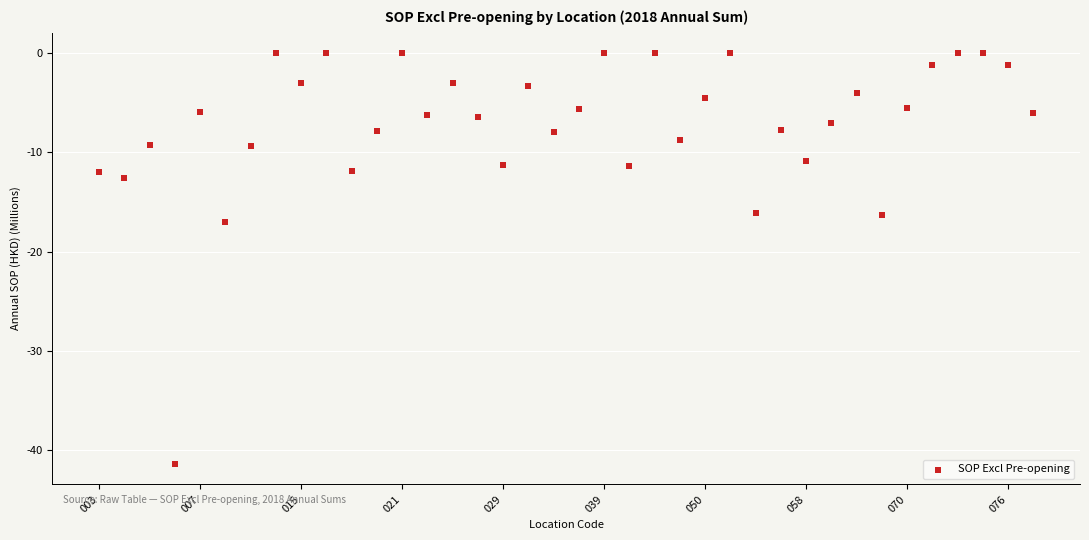

What is the range of Y values (max minus min)?

41.4